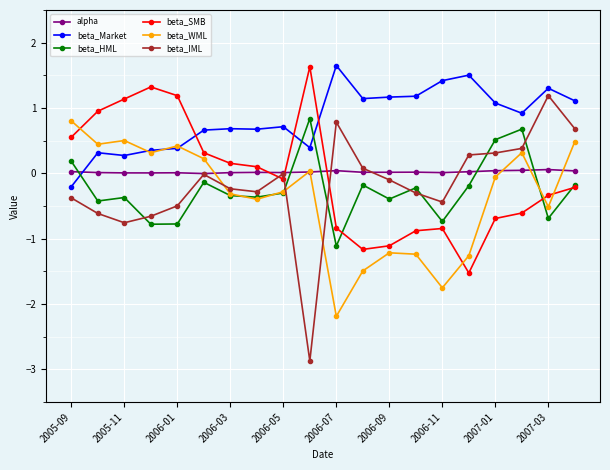

True or false: beta_SMB and alpha intersect in this chart.

True